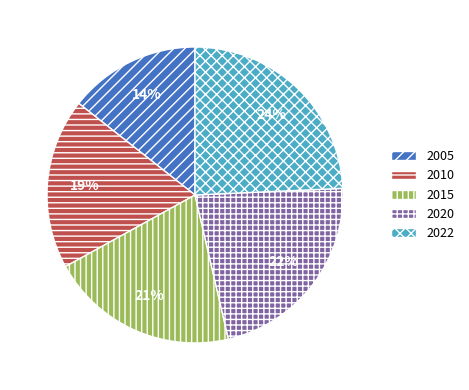

Rank the categories by value from highest to lowest.

2022, 2020, 2015, 2010, 2005